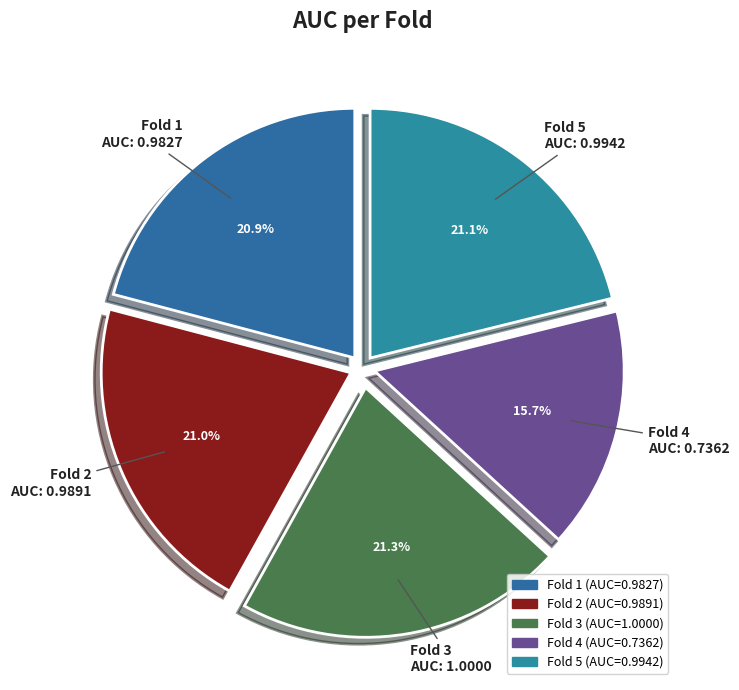

Is there a majority slice in this chart?

No